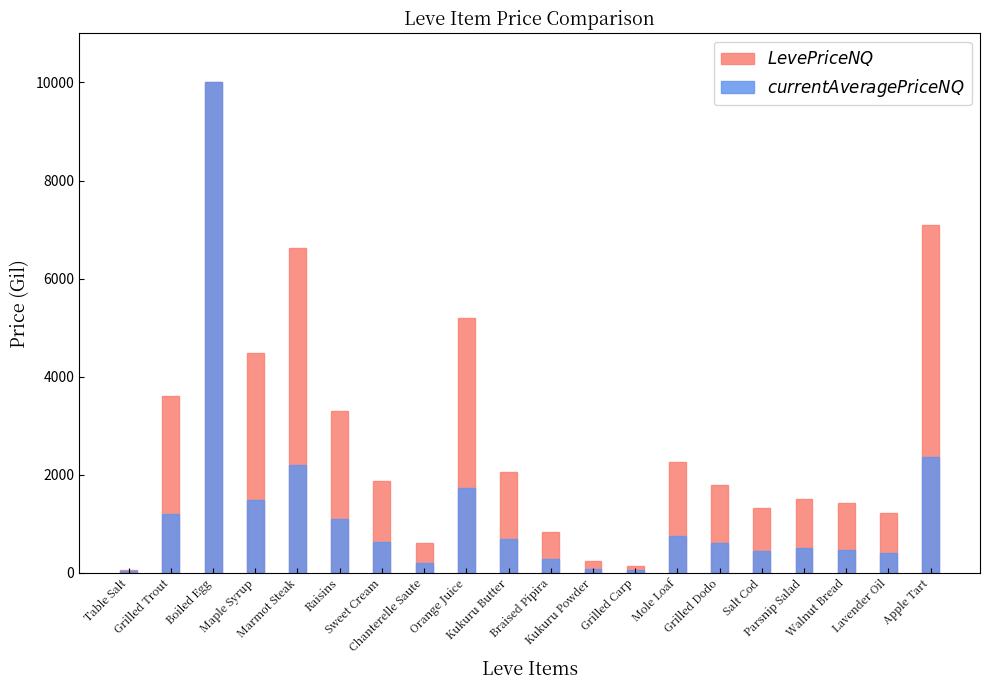

Reading left to right, transcribe all the data shown in this chart.

$LevePriceNQ$: Table Salt=56.1	Grilled Trout=3600.0	Boiled Egg=10000.0	Maple Syrup=4479.0	Marmot Steak=6622.2	Raisins=3299.0	Sweet Cream=1882.3	Chanterelle Saute=600.0	Orange Juice=5199.0	Kukuru Butter=2061.8	Braised Pipira=825.0	Kukuru Powder=234.9	Grilled Carp=147.0	Mole Loaf=2250.0	Grilled Dodo=1800.0	Salt Cod=1327.7	Parsnip Salad=1500.0	Walnut Bread=1425.0	Lavender Oil=1213.2	Apple Tart=7083.4
$currentAveragePriceNQ$: Table Salt=45.5	Grilled Trout=1200.0	Boiled Egg=10000.0	Maple Syrup=1493.0	Marmot Steak=2207.4	Raisins=1099.7	Sweet Cream=627.4	Chanterelle Saute=200.0	Orange Juice=1733.0	Kukuru Butter=687.2	Braised Pipira=275.0	Kukuru Powder=78.3	Grilled Carp=49.0	Mole Loaf=750.0	Grilled Dodo=600.0	Salt Cod=442.6	Parsnip Salad=500.0	Walnut Bread=475.0	Lavender Oil=404.4	Apple Tart=2361.1